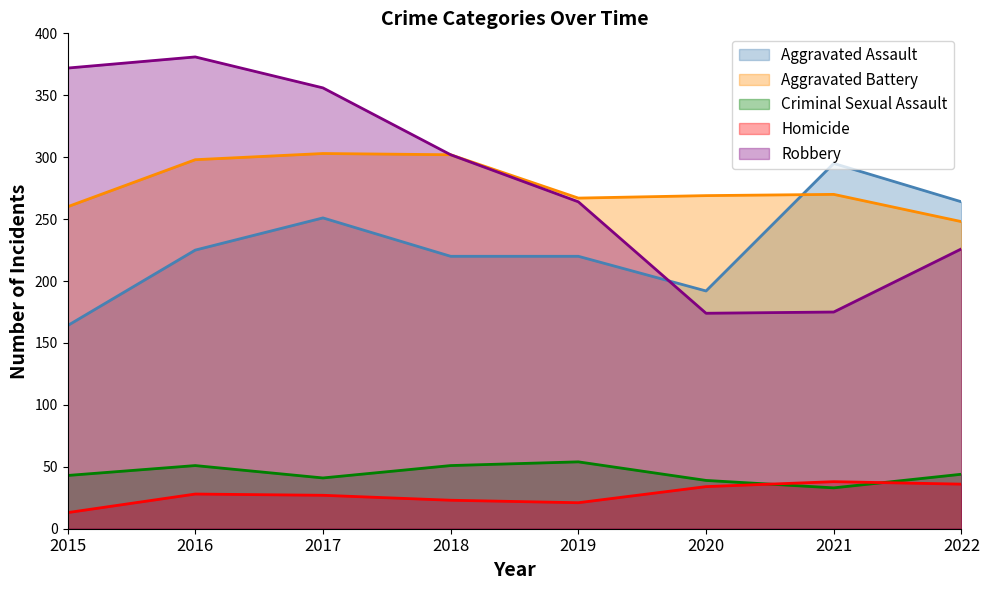

What is the highest value of the Homicide series?

38